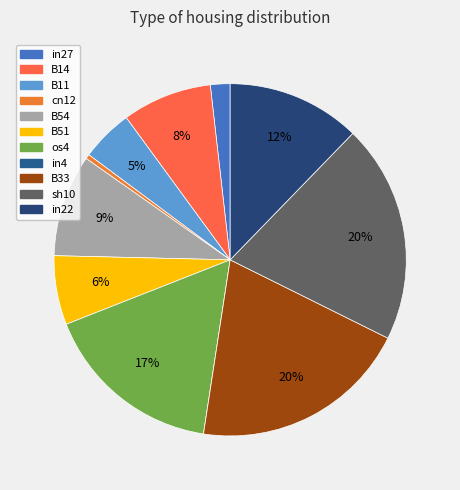

To the nearest percent, what is the average slice percentage?

9%